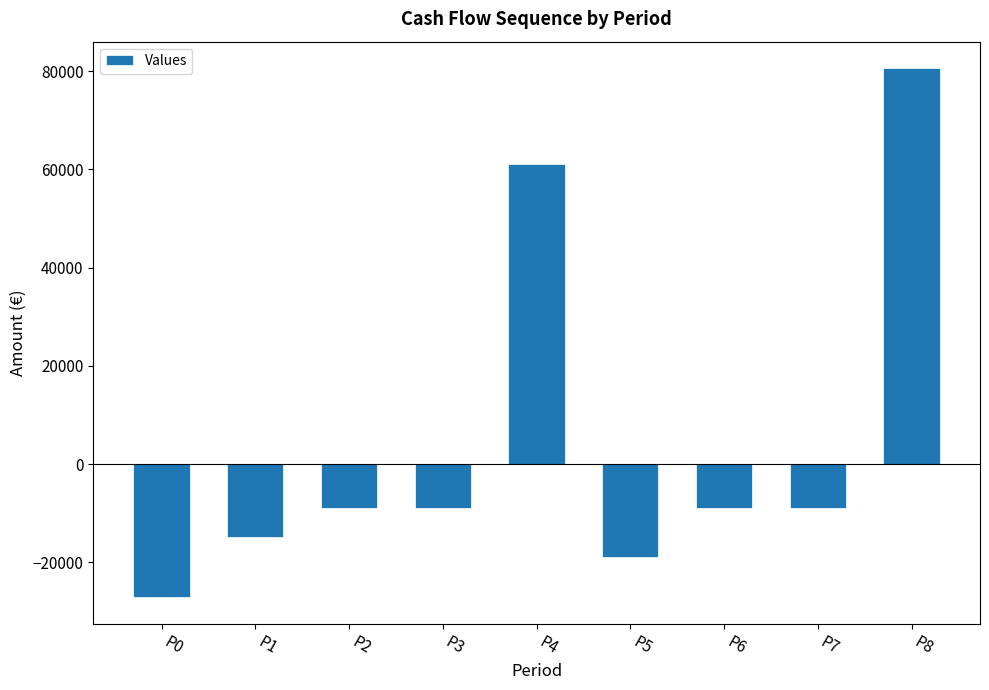

Reading left to right, transcribe all the data shown in this chart.

P0=-27164.3	P1=-14869.5	P2=-8995.5	P3=-8995.5	P4=61004.5	P5=-18995.5	P6=-8995.5	P7=-8995.5	P8=80609.0